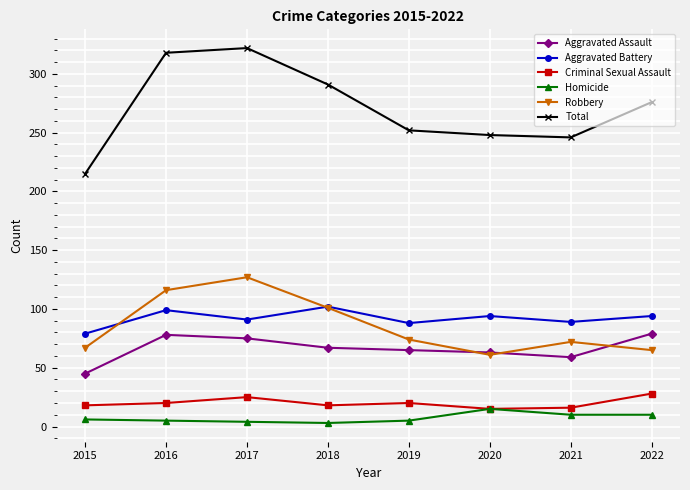

How many lines are shown in the chart?

6